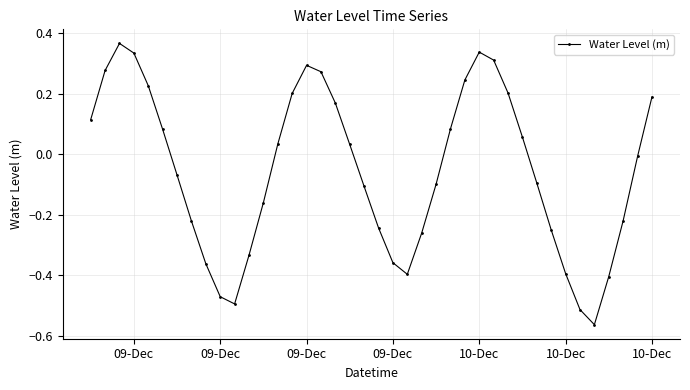

How many points are lower than both their immediate neighbors (excluding endpoints)?

3